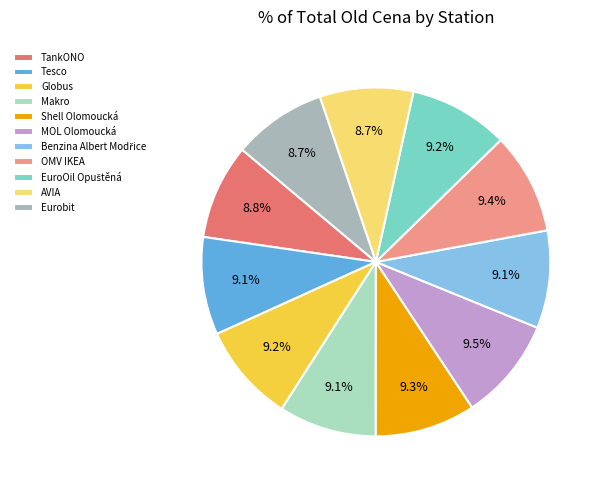

What is the ratio of the value at TankONO to the value at MOL Olomoucká?

0.9